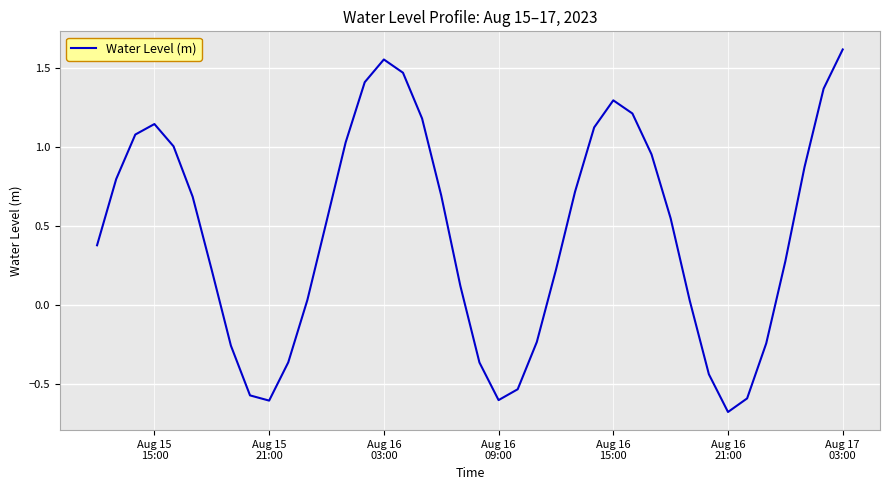

What is the smallest value displayed?

-0.7